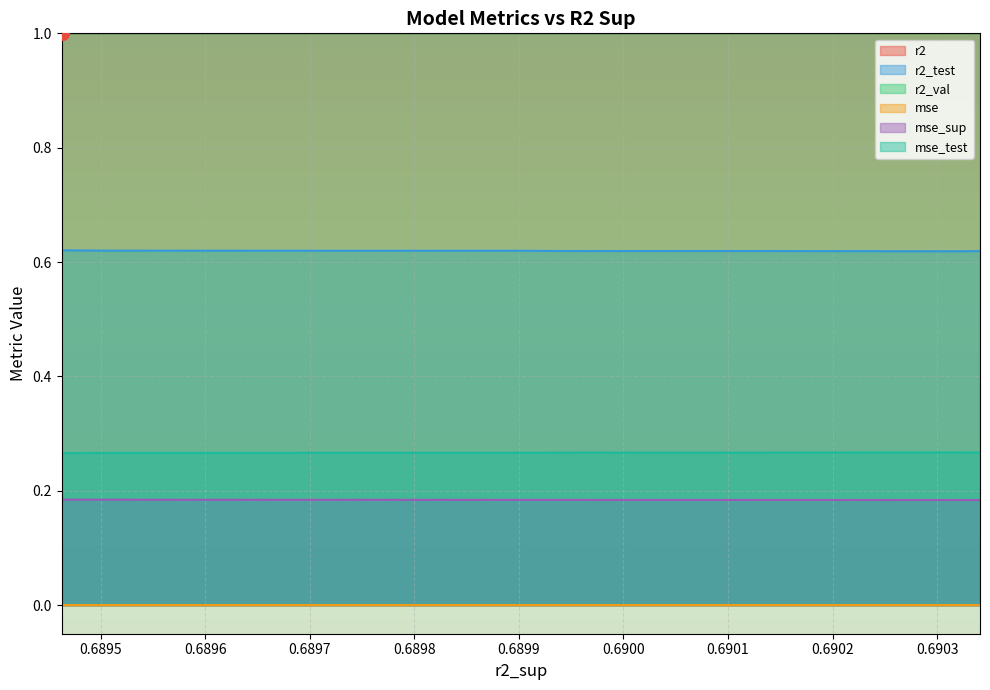

What are all the series names shown in the legend?

r2, r2_test, r2_val, mse, mse_sup, mse_test